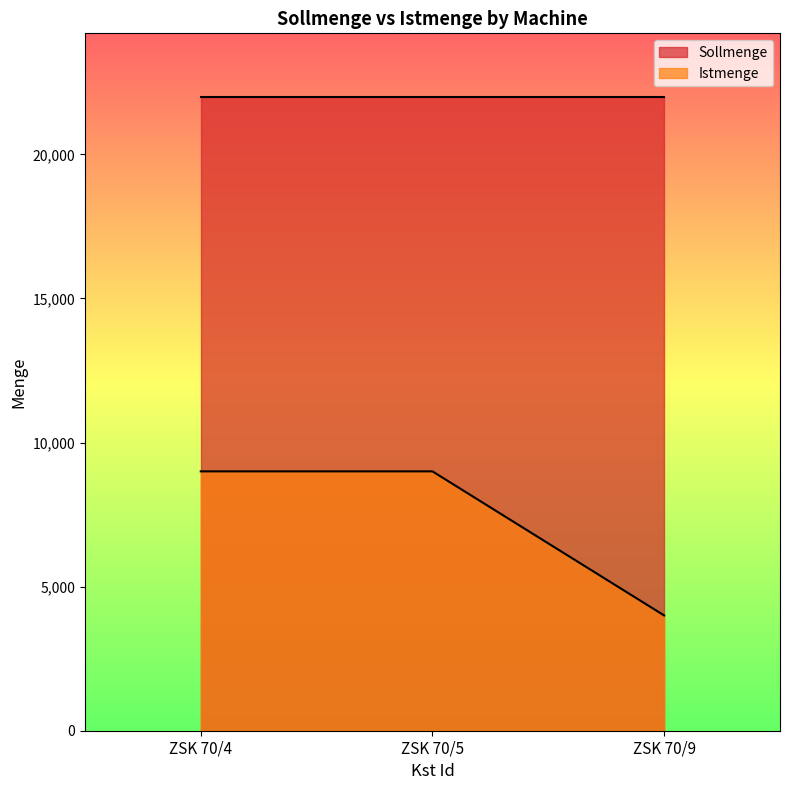

What is the minimum value shown in the chart?

4000